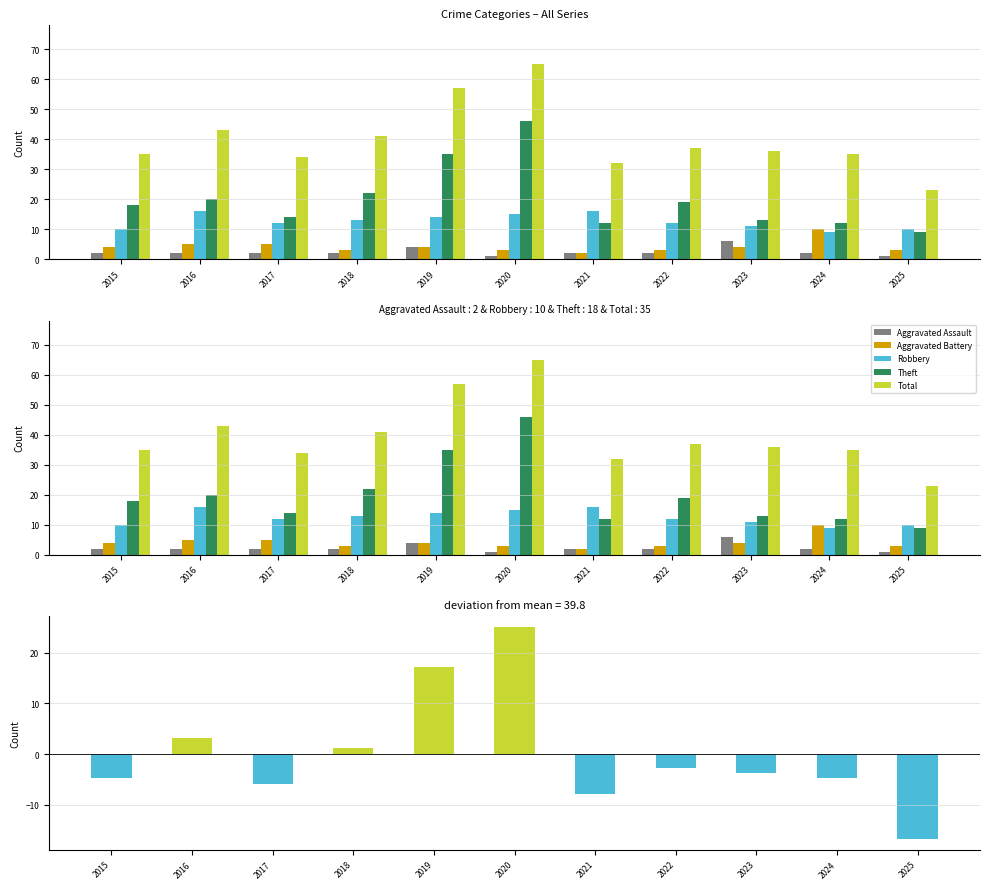

What is the minimum value for Total?

-16.8